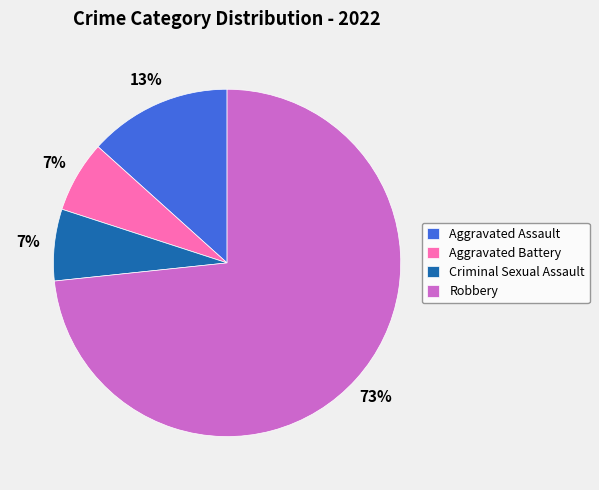

What is the ratio of the value at Aggravated Battery to the value at Criminal Sexual Assault?

1.0